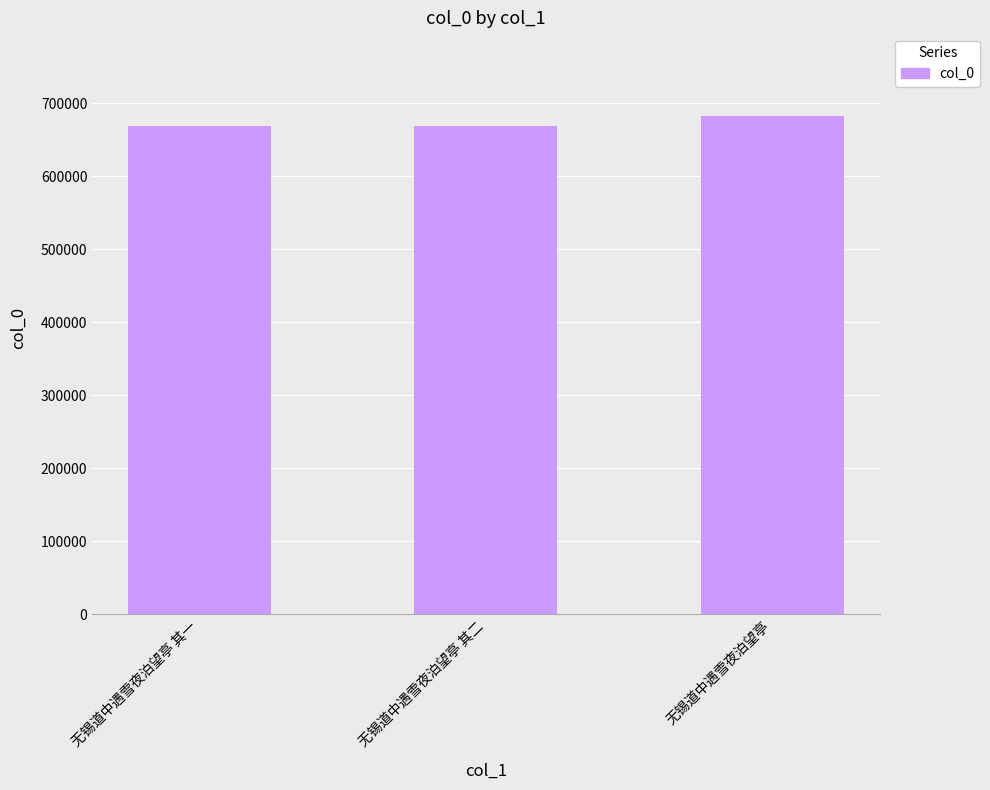

What is the greatest value displayed?

683082